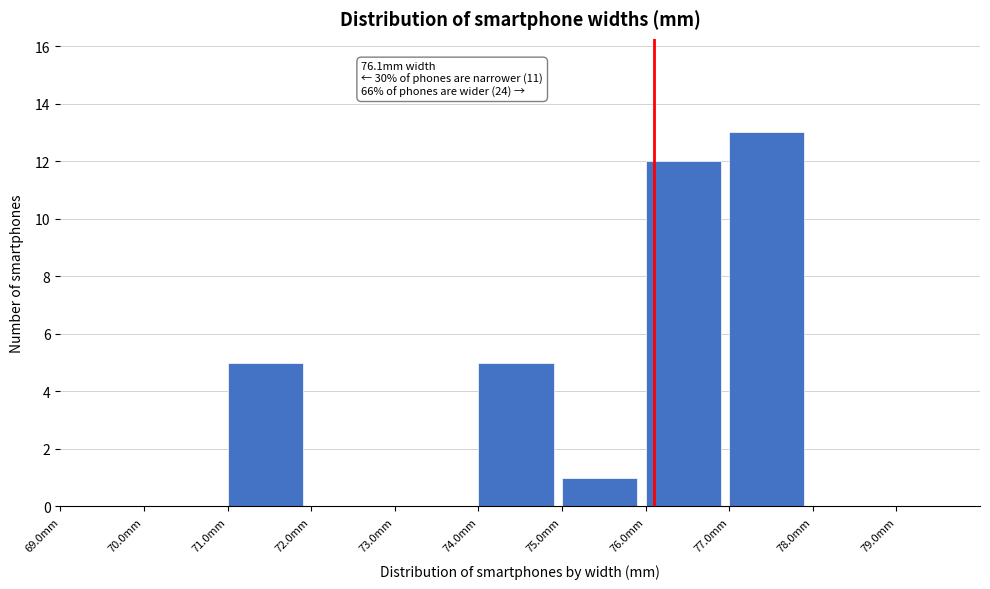

Which range on the x-axis has the tallest bar?

77 to 78